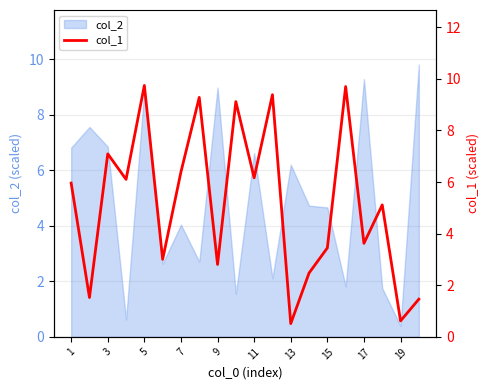

Does the chart have visible grid lines?

Yes